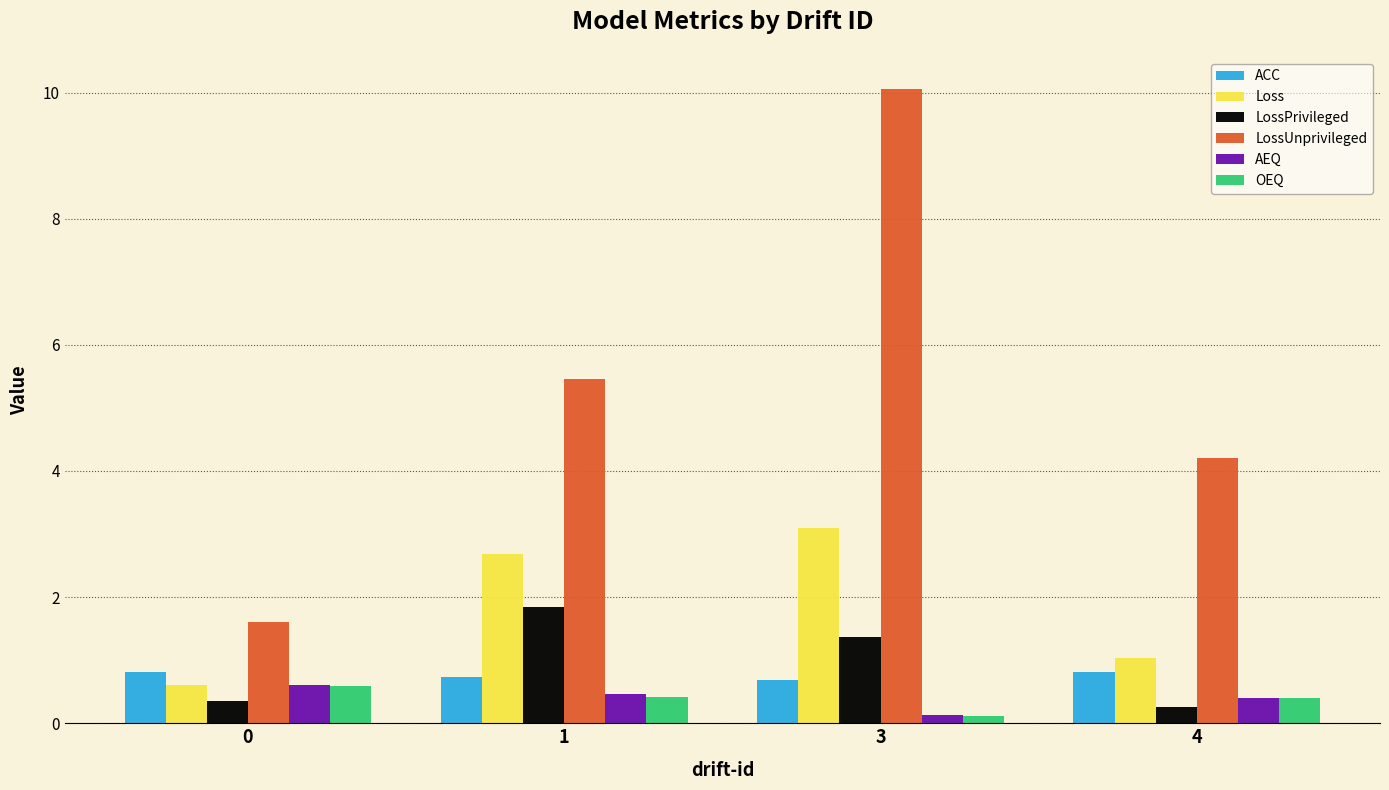

What is the value of the LossPrivileged bar at the 3rd from the left?

1.4